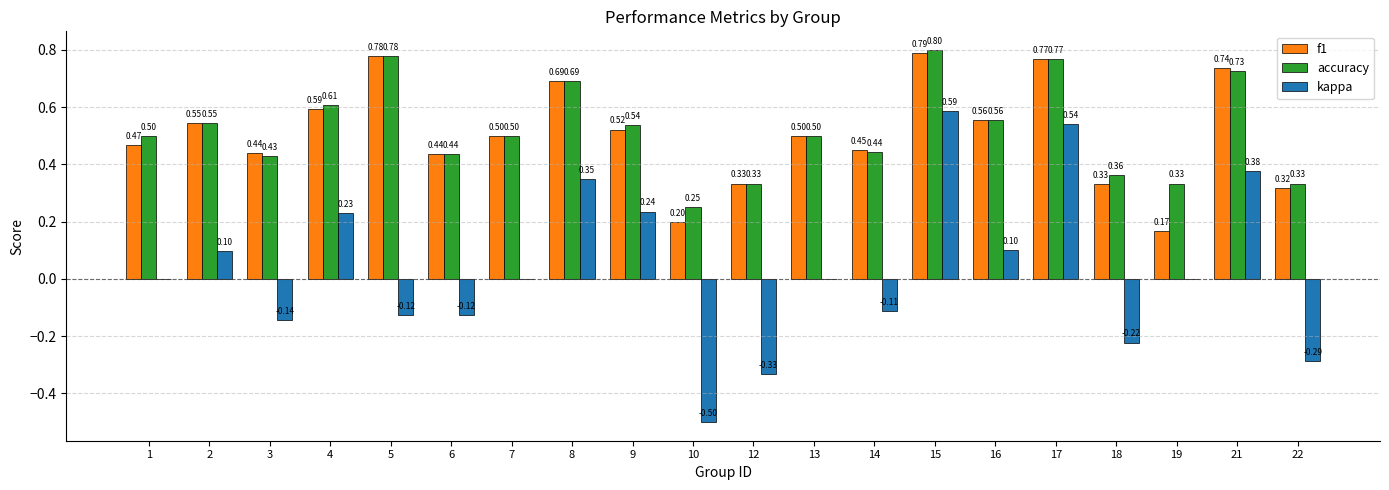

Between 5 and 8, which series saw the biggest shift?

kappa